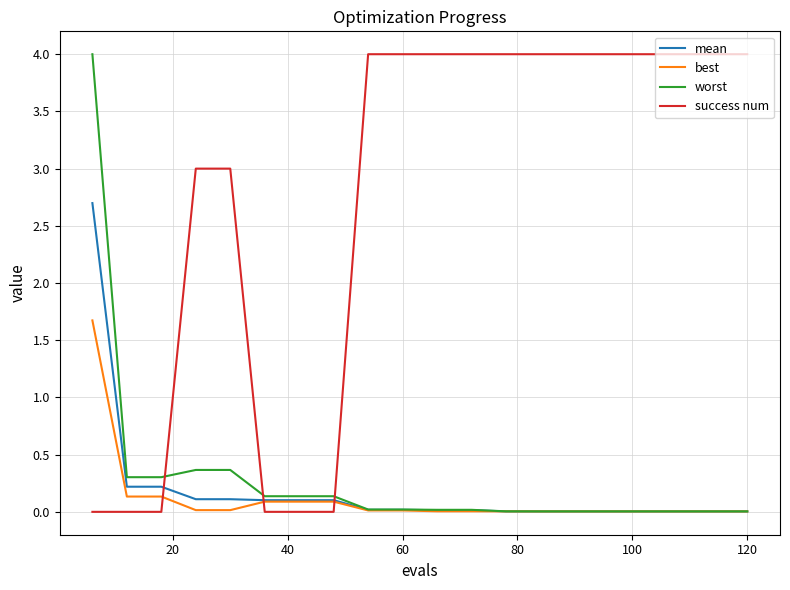

After their last crossing, which series has the higher values: success num or mean?

success num